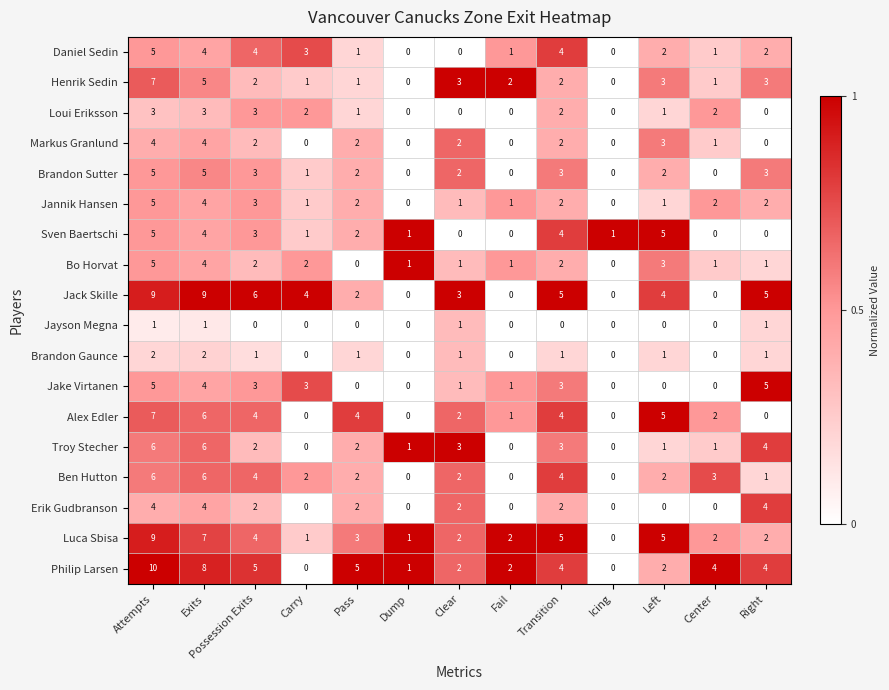

At which label does Philip Larsen first exceed 4?

Attempts